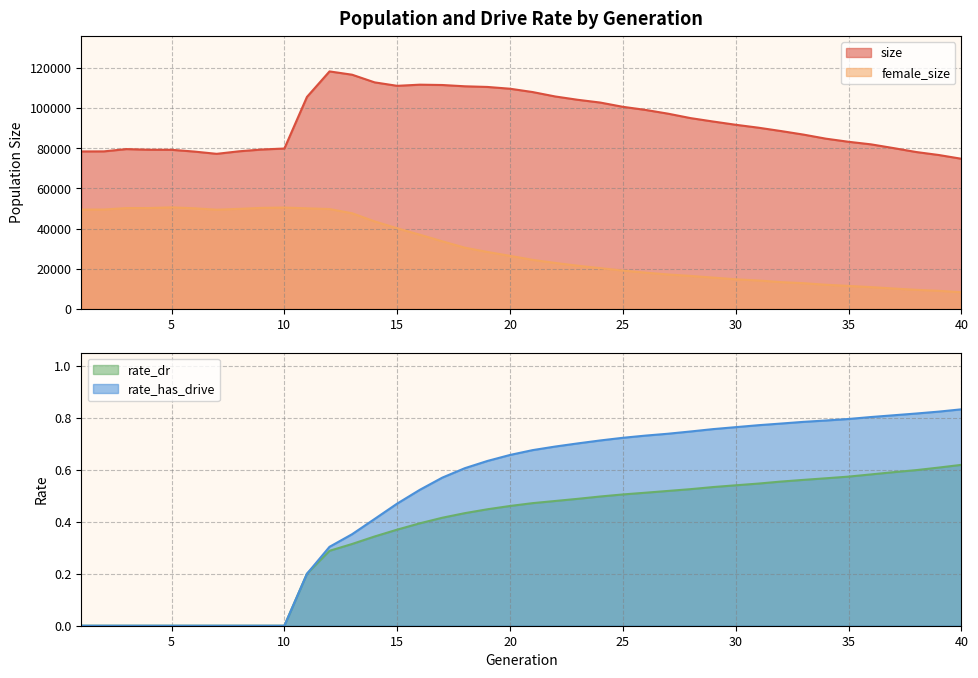

What is the value of the size point at the 11th from the left?

105546.0